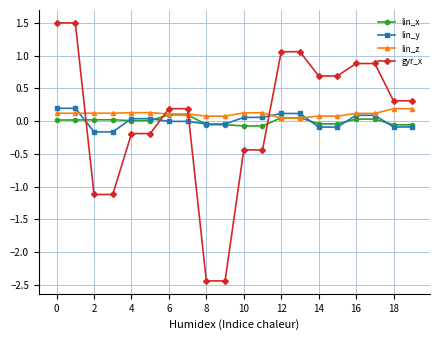

True or false: lin_x and gyr_x intersect in this chart.

True